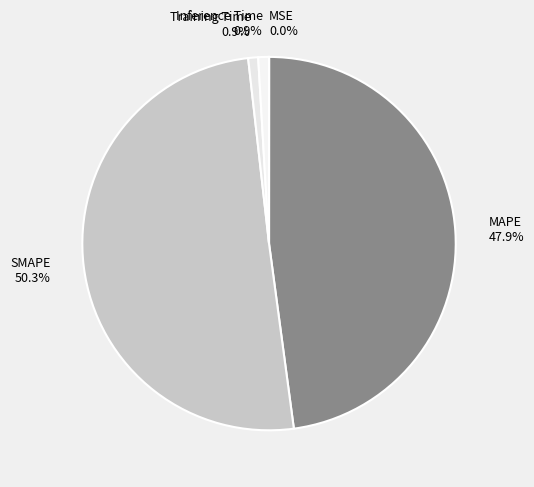

Between MAPE and Inference Time, which is larger?

MAPE